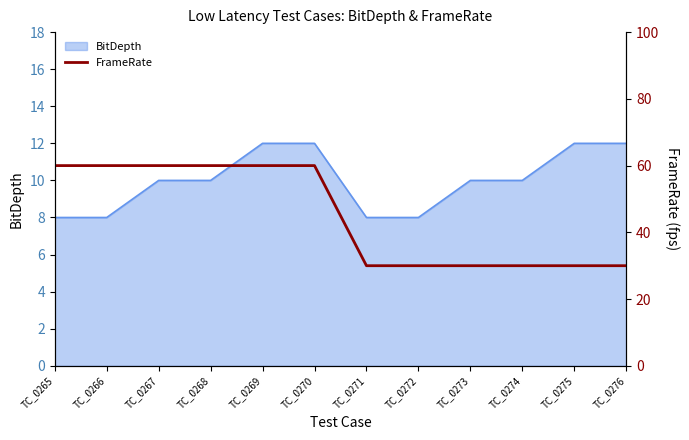

Reading right to left, list all the values displayed in this chart.

30	30	30	30	30	30	60	60	60	60	60	60